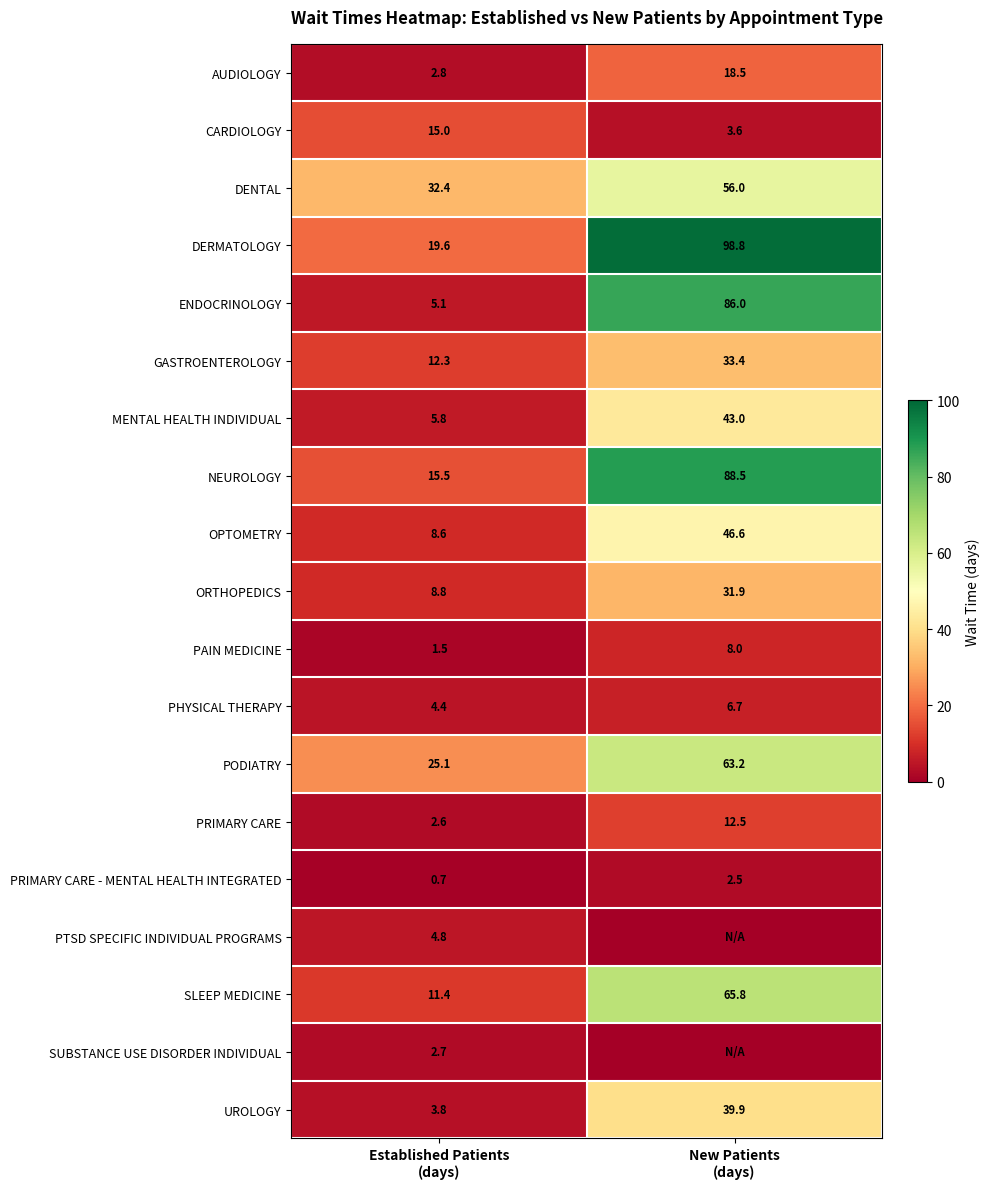

What is the sum of all ENDOCRINOLOGY values?

91.1